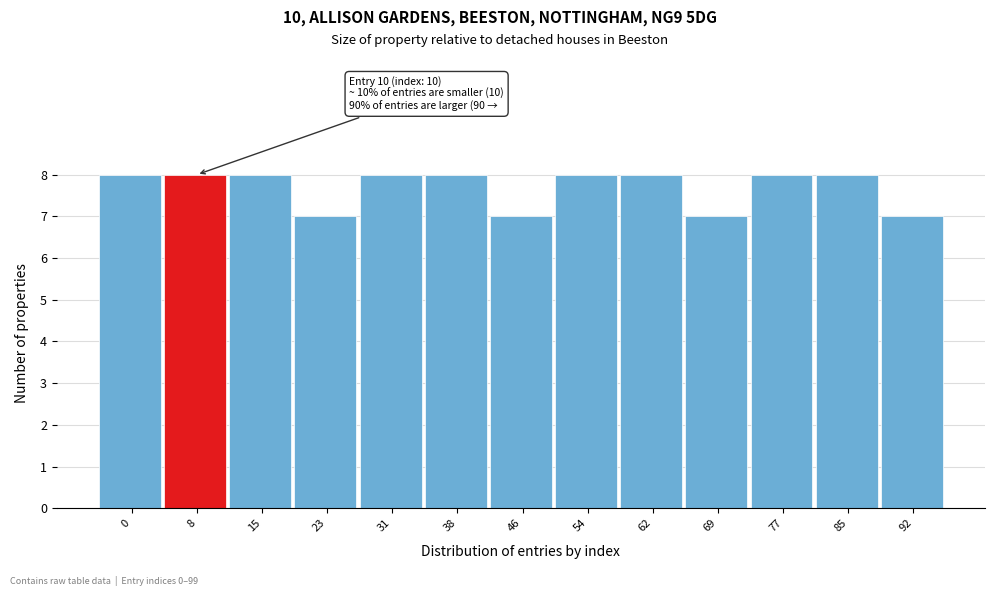

Reading left to right, transcribe all the data shown in this chart.

0=8	8=8	15=8	23=7	31=8	38=8	46=7	54=8	62=8	69=7	77=8	85=8	92=7